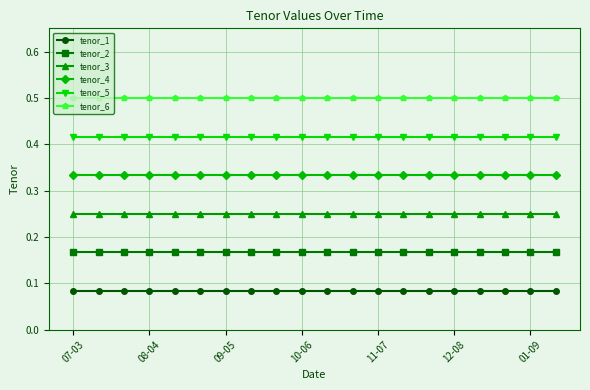

Rank the series by their maximum value, from highest to lowest.

tenor_6, tenor_5, tenor_4, tenor_3, tenor_2, tenor_1